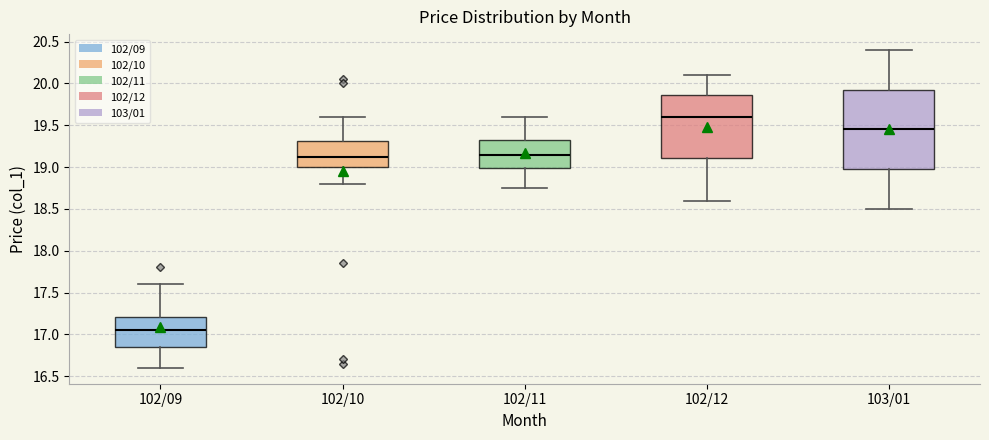

Reading left to right, transcribe this box plot: for each box, give where its median line is, the range the box spans, and where its two whiskers end, as read against the y-axis. The values are not printed on the chart, so give them approximately, as read against the axis.

102/09: median 17.05, box 16.85 to 17.20, whiskers 16.60 to 17.60
102/10: median 19.15, box 19.00 to 19.30, whiskers 18.80 to 19.60
102/11: median 19.15, box 19.00 to 19.35, whiskers 18.75 to 19.60
102/12: median 19.60, box 19.10 to 19.85, whiskers 18.60 to 20.10
103/01: median 19.45, box 19.00 to 19.95, whiskers 18.50 to 20.40